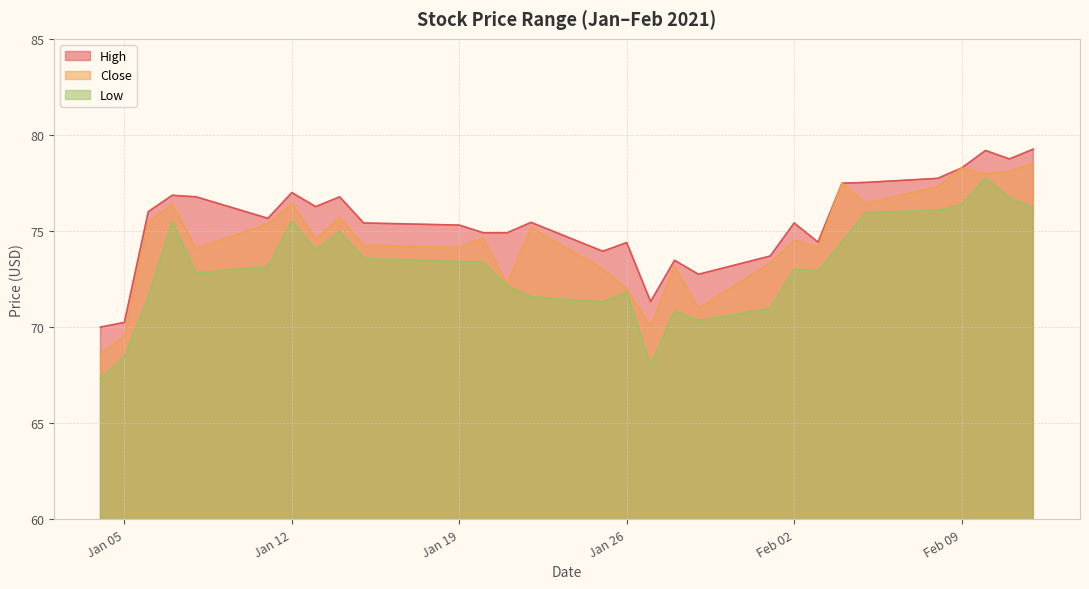

What is the difference between the maximum and second lowest values in the Low series?

9.8